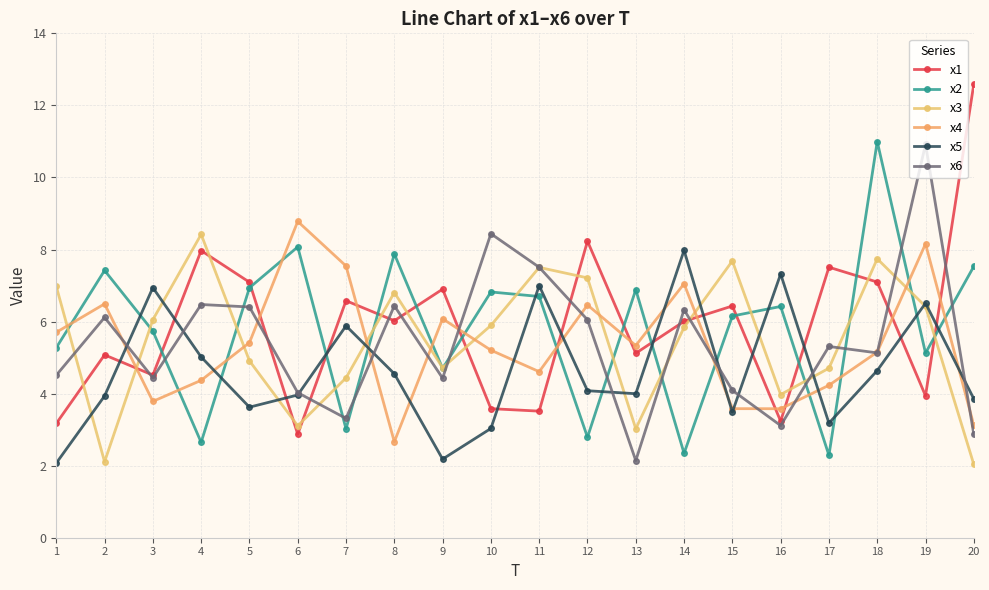

Which label corresponds to the largest value in the chart?

20